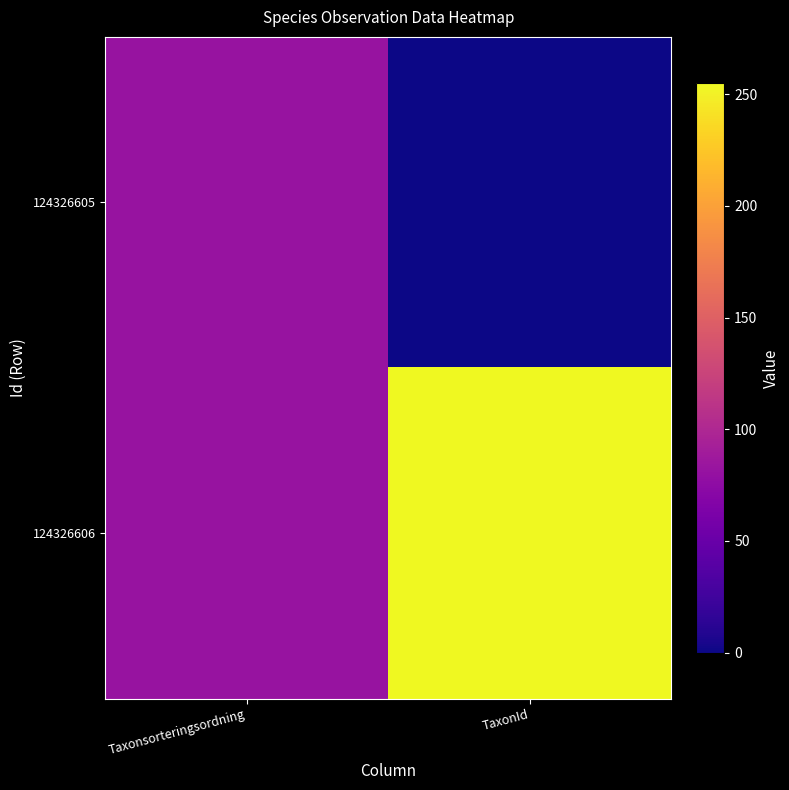

Reading left to right, what are all the values shown in this chart?

124326605: Taxonsorteringsordning=82.6	TaxonId=0.0
124326606: Taxonsorteringsordning=82.6	TaxonId=255.0